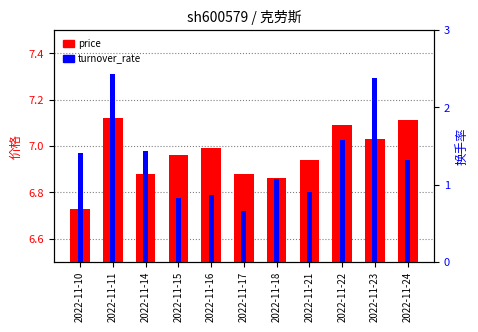

Count the number of categories in the chart.

11